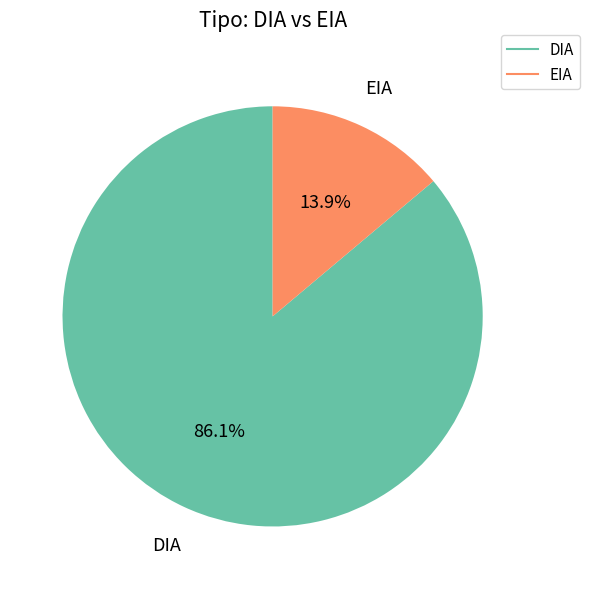

Which slice is the smallest?

EIA